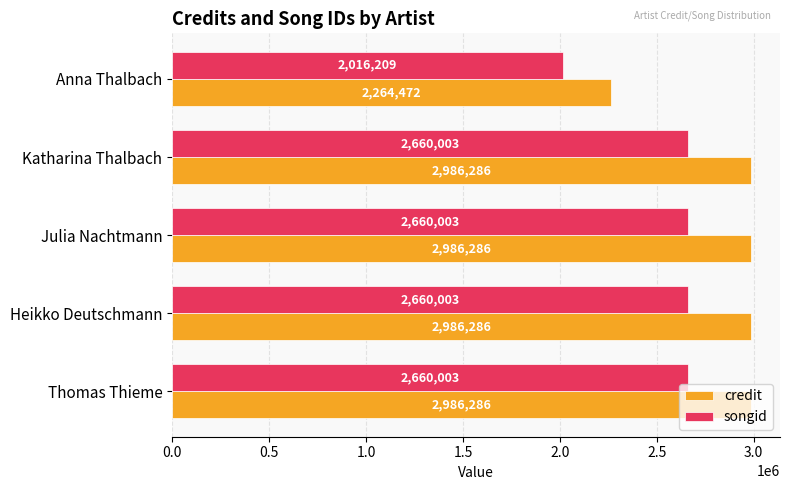

Where is songid nearest to the value 2338106?

Anna Thalbach